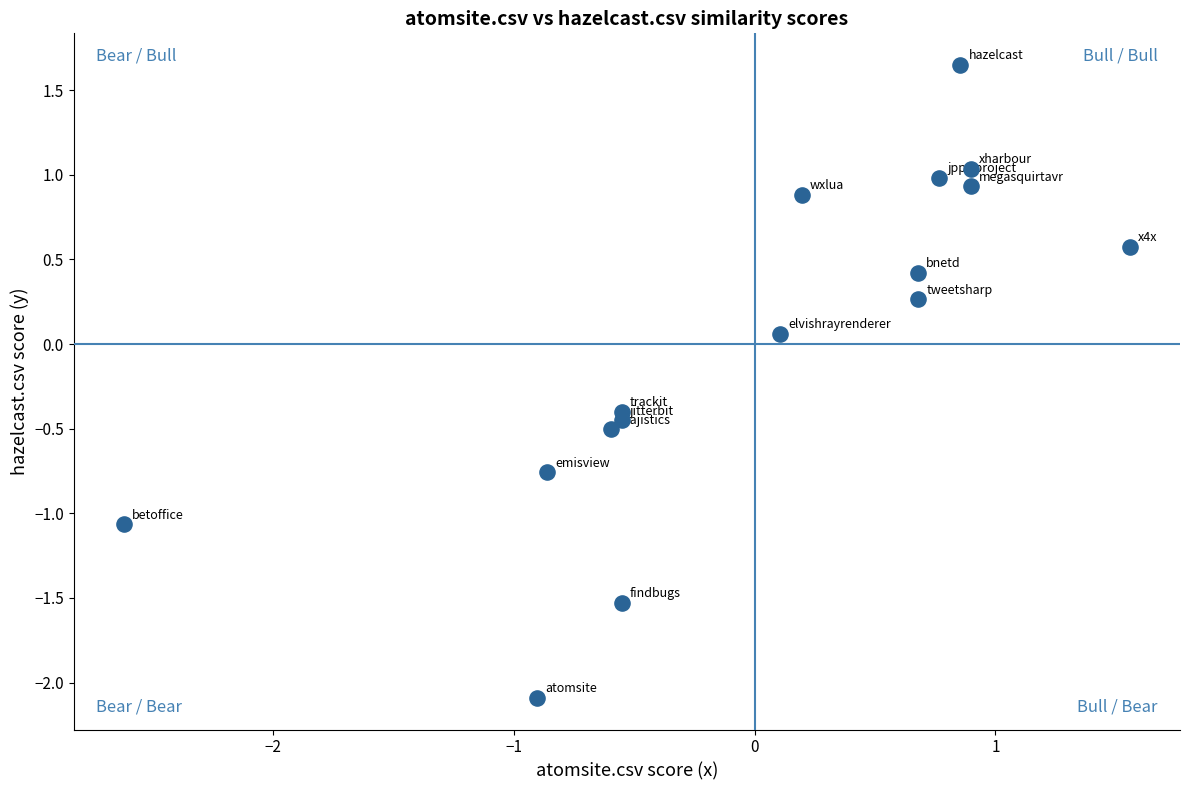

What is the range of Y values (max minus min)?

3.7